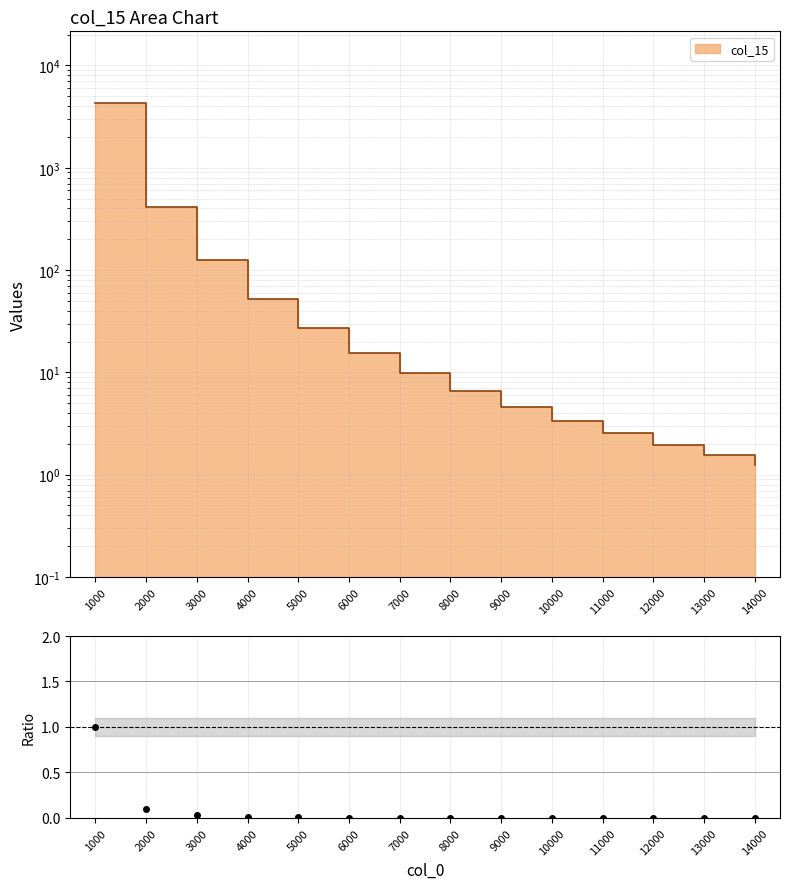

Reading right to left, extract all data points from this chart.

0.0	0.0	0.0	0.0	0.0	0.0	0.0	0.0	0.0	0.0	0.0	0.0	0.1	1.0